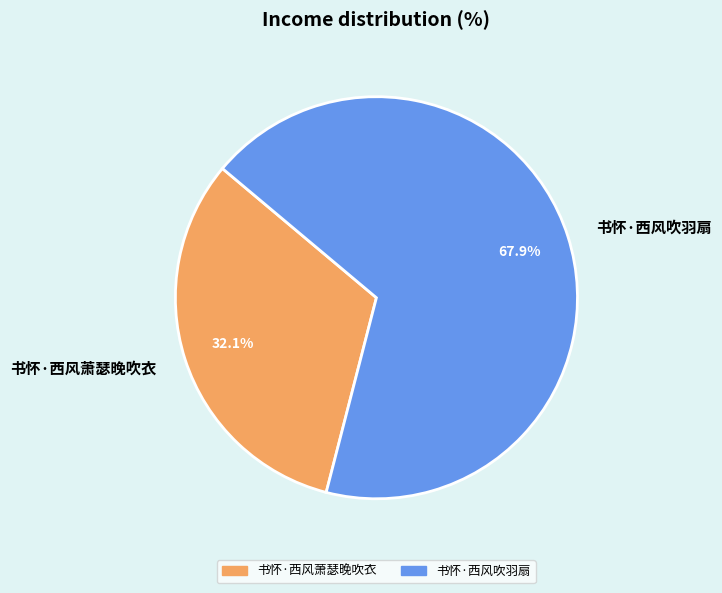

What is the majority slice?

书怀·西风吹羽扇